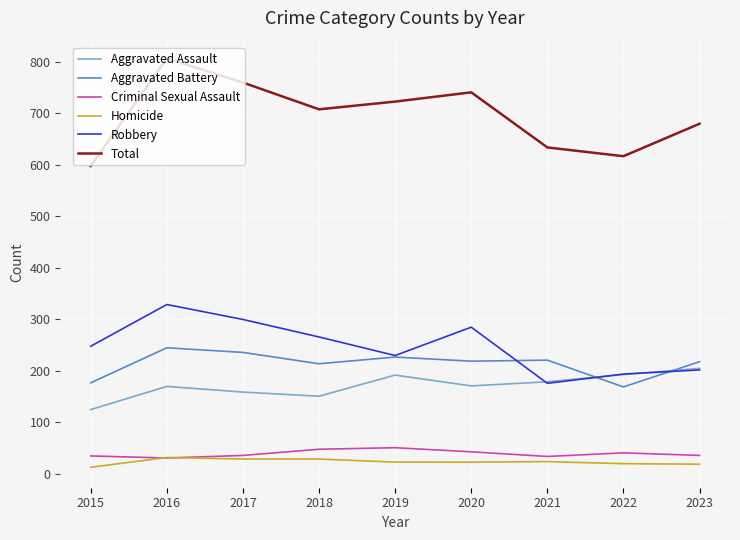

True or false: Aggravated Assault and Total cross at least once.

False